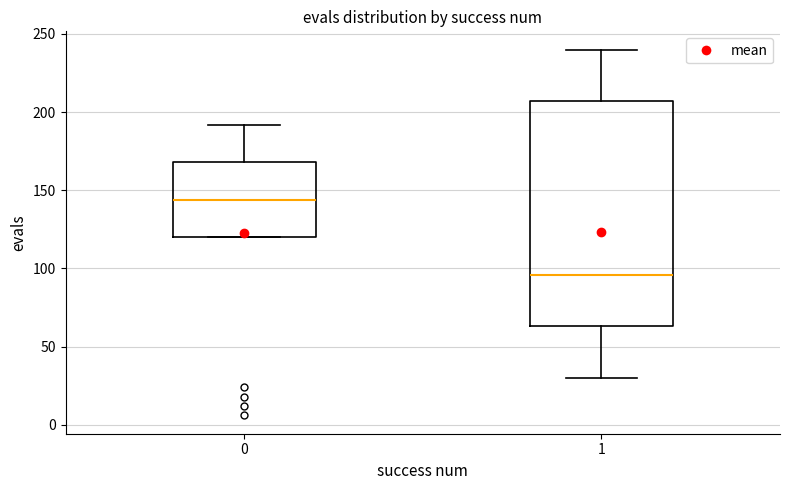

Comparing the boxes themselves (not the whiskers), which one is the tallest?

1